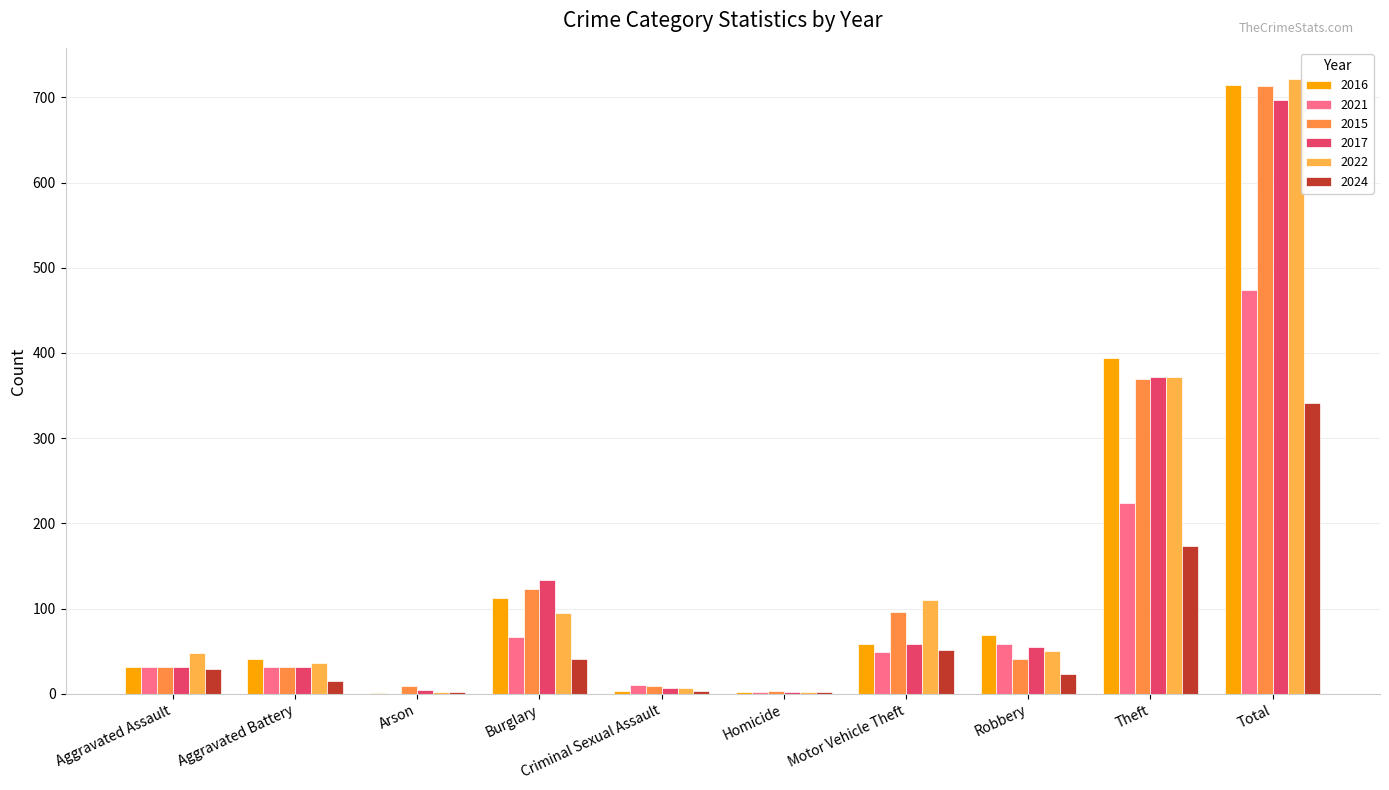

What value does the 2016 series have at Arson?

1